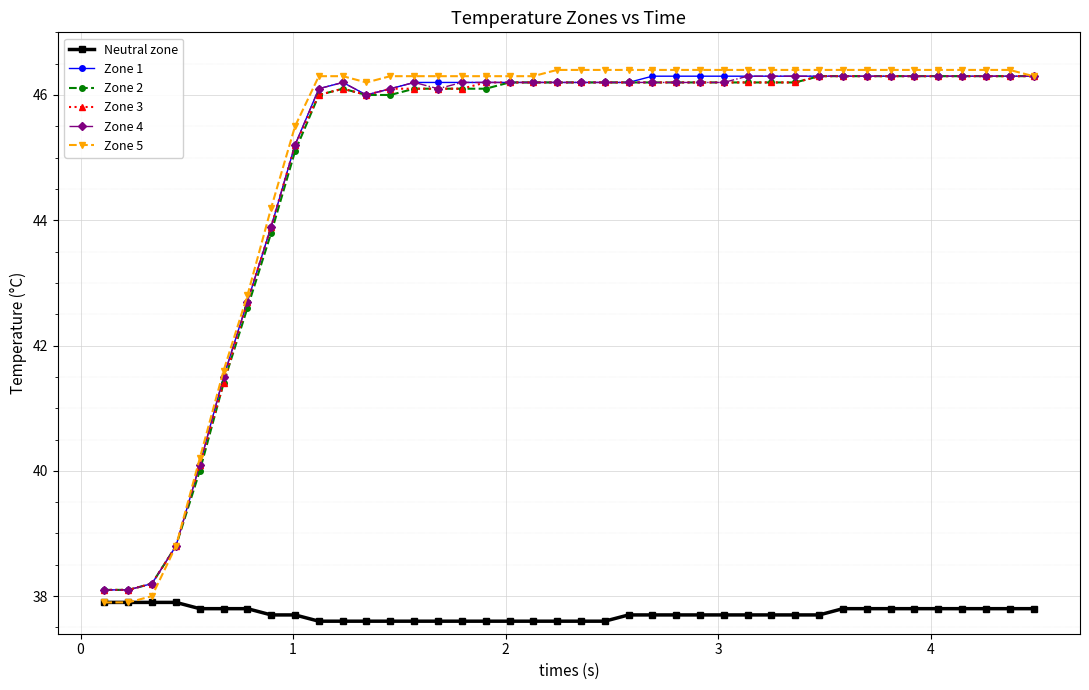

Reading left to right, extract all data points from this chart.

Neutral zone: 37.9	37.9	37.9	37.9	37.8	37.8	37.8	37.7	37.7	37.6	37.6	37.6	37.6	37.6	37.6	37.6	37.6	37.6	37.6	37.6	37.6	37.6	37.7	37.7	37.7	37.7	37.7	37.7	37.7	37.7	37.7	37.8	37.8	37.8	37.8	37.8	37.8	37.8	37.8	37.8
Zone 1: 38.1	38.1	38.2	38.8	40.1	41.5	42.7	43.9	45.2	46.1	46.2	46.0	46.1	46.2	46.2	46.2	46.2	46.2	46.2	46.2	46.2	46.2	46.2	46.3	46.3	46.3	46.3	46.3	46.3	46.3	46.3	46.3	46.3	46.3	46.3	46.3	46.3	46.3	46.3	46.3
Zone 2: 38.1	38.1	38.2	38.8	40.0	41.4	42.6	43.8	45.1	46.0	46.1	46.0	46.0	46.1	46.1	46.1	46.1	46.2	46.2	46.2	46.2	46.2	46.2	46.2	46.2	46.2	46.2	46.2	46.2	46.2	46.3	46.3	46.3	46.3	46.3	46.3	46.3	46.3	46.3	46.3
Zone 3: 38.1	38.1	38.2	38.8	40.1	41.4	42.7	43.9	45.2	46.0	46.1	46.0	46.1	46.1	46.1	46.1	46.2	46.2	46.2	46.2	46.2	46.2	46.2	46.2	46.2	46.2	46.2	46.2	46.2	46.2	46.3	46.3	46.3	46.3	46.3	46.3	46.3	46.3	46.3	46.3
Zone 4: 38.1	38.1	38.2	38.8	40.1	41.5	42.7	43.9	45.2	46.1	46.2	46.0	46.1	46.2	46.1	46.2	46.2	46.2	46.2	46.2	46.2	46.2	46.2	46.2	46.2	46.2	46.2	46.3	46.3	46.3	46.3	46.3	46.3	46.3	46.3	46.3	46.3	46.3	46.3	46.3
Zone 5: 37.9	37.9	38.0	38.8	40.2	41.6	42.8	44.2	45.5	46.3	46.3	46.2	46.3	46.3	46.3	46.3	46.3	46.3	46.3	46.4	46.4	46.4	46.4	46.4	46.4	46.4	46.4	46.4	46.4	46.4	46.4	46.4	46.4	46.4	46.4	46.4	46.4	46.4	46.4	46.3